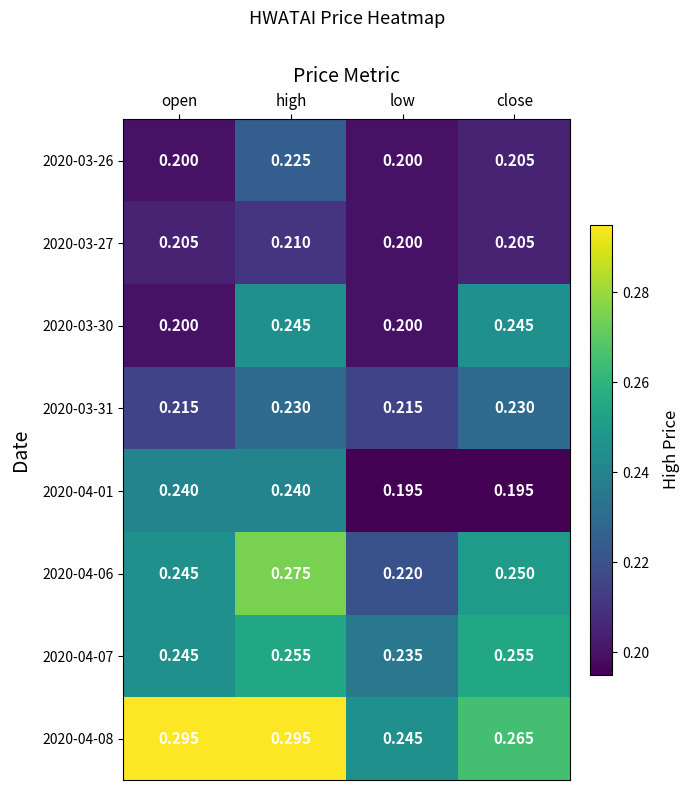

Which series has the largest total across all categories?

2020-04-08